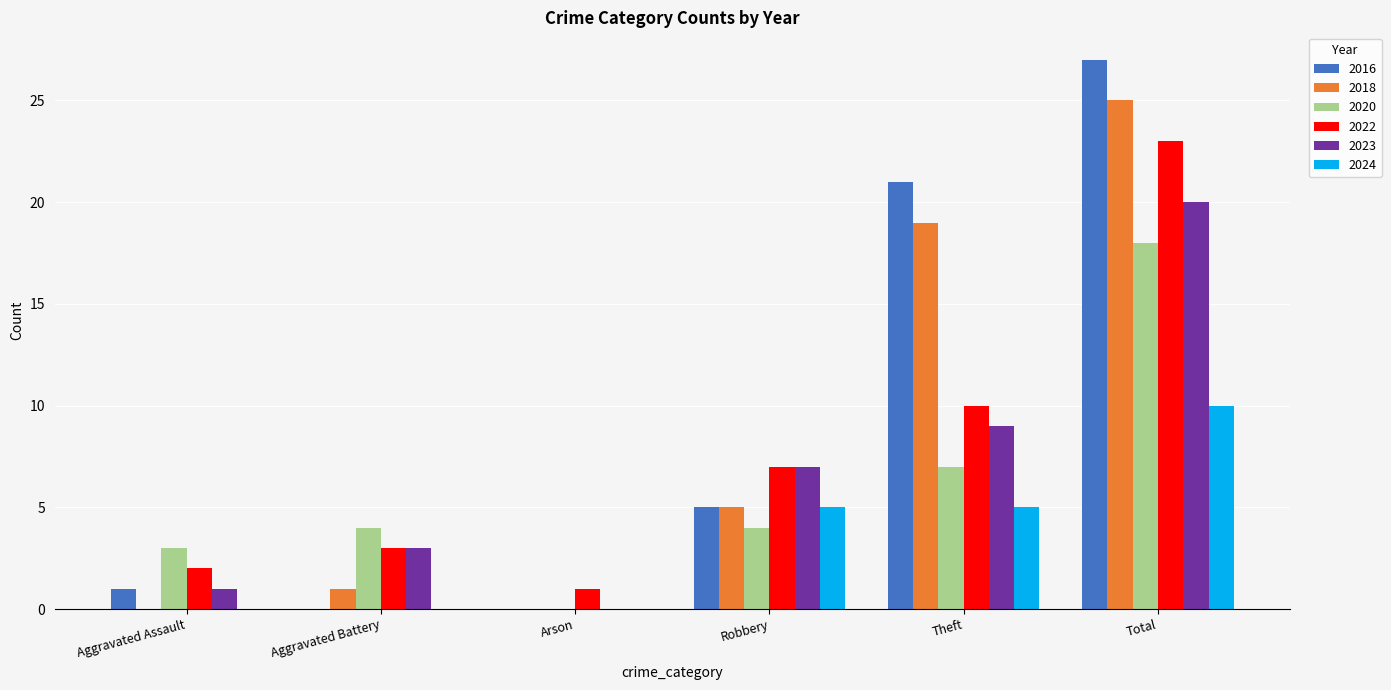

Which series has the largest range (max minus min)?

2016